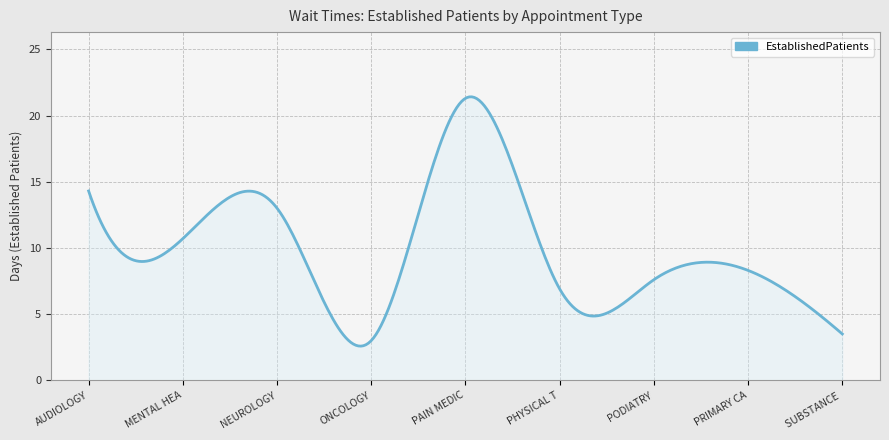

What is the smallest value displayed?

2.6